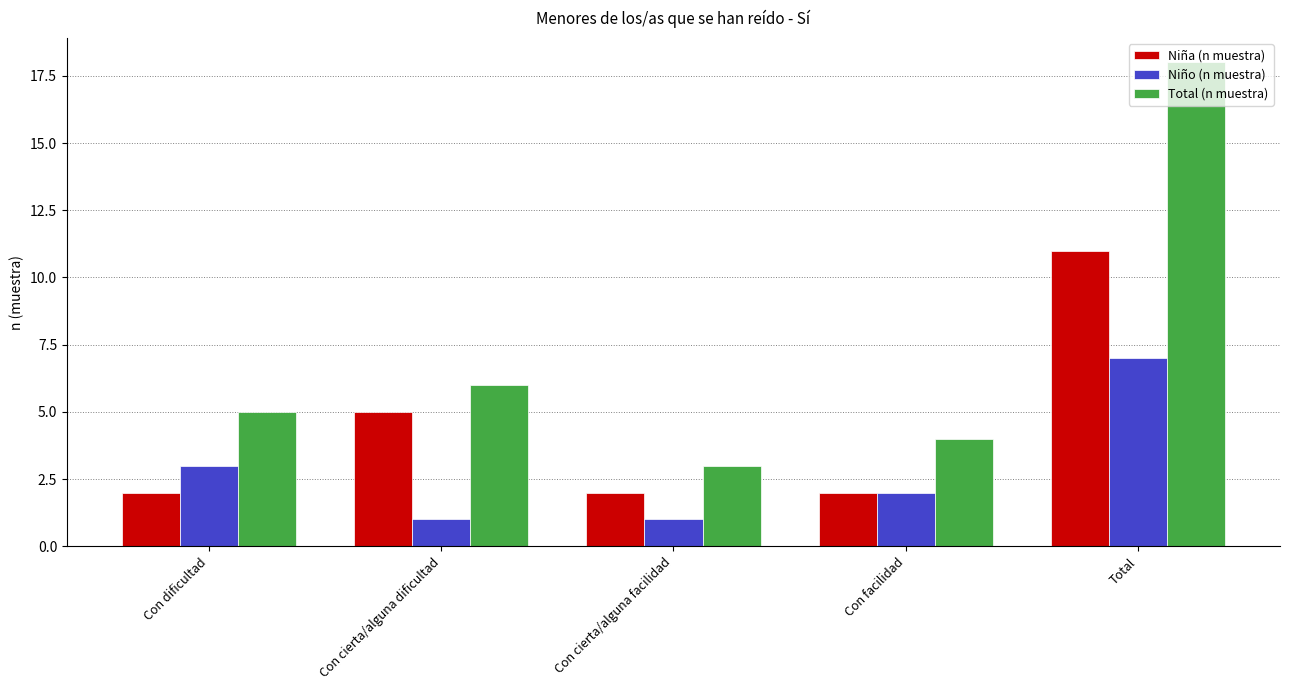

What is the value of the Total (n muestra) bar at the 5th from the left?

18